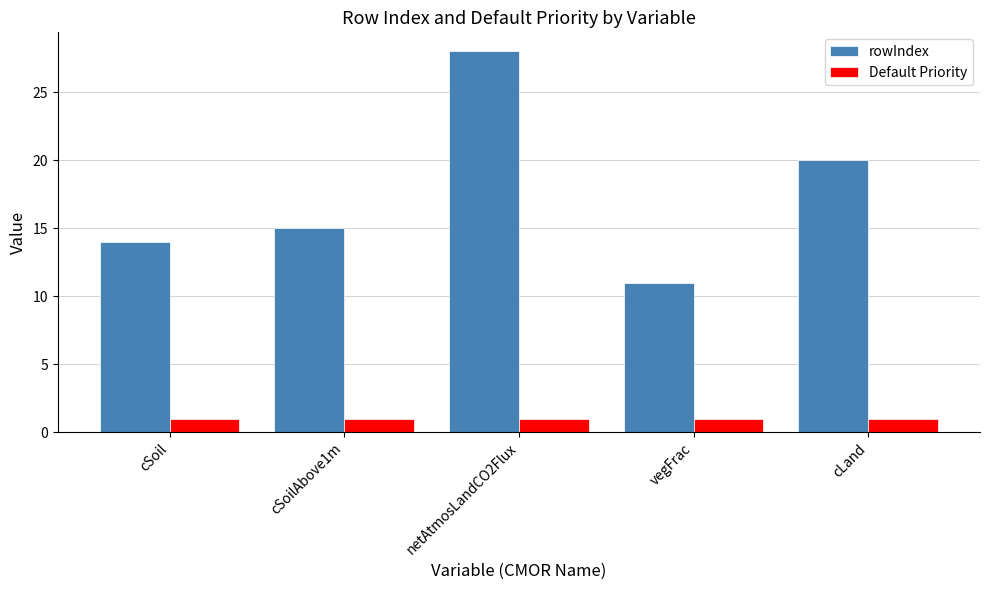

What is the average value of the rowIndex series?

18